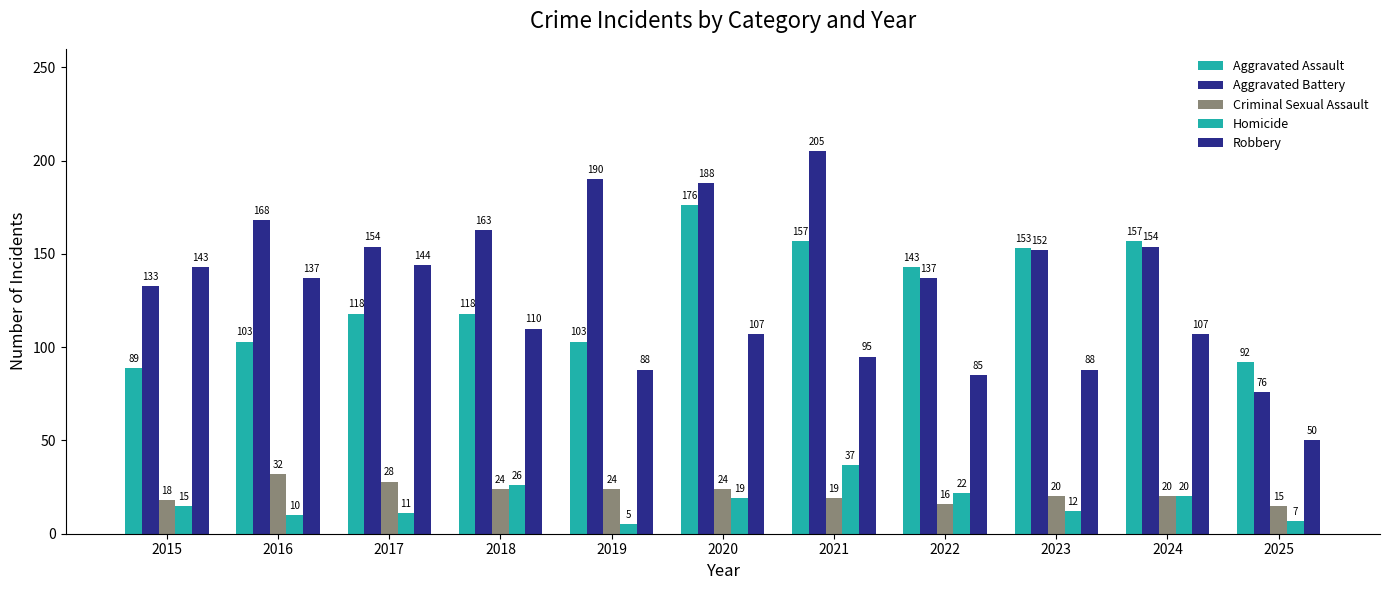

Count the number of categories in the chart.

11